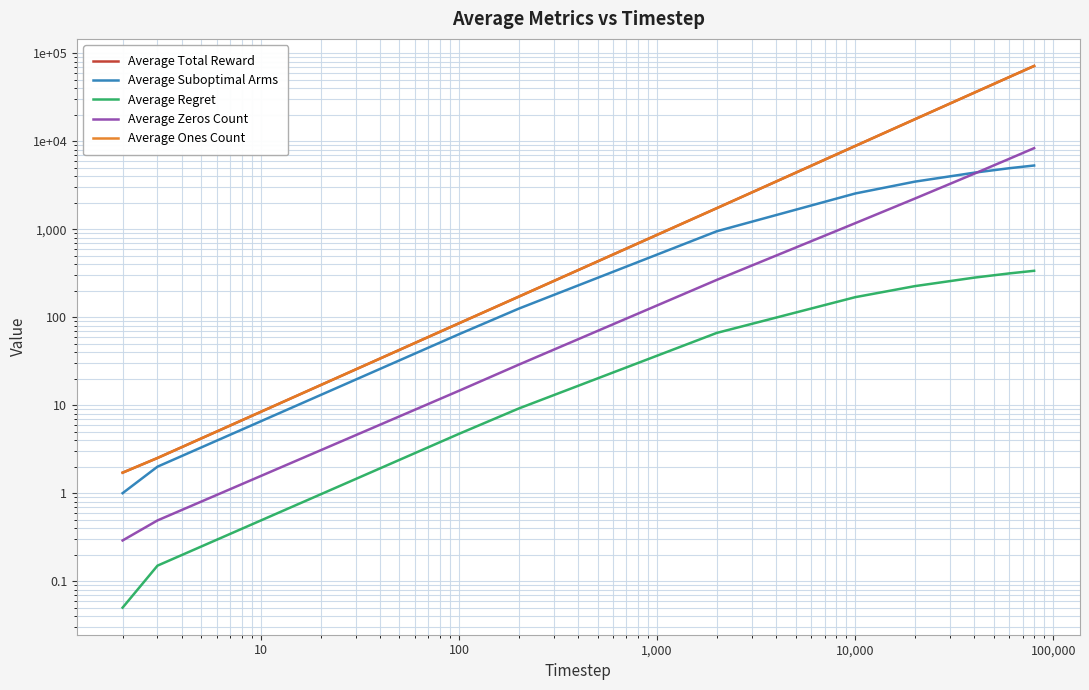

What is the average value of the Average Zeros Count series?

2265.4